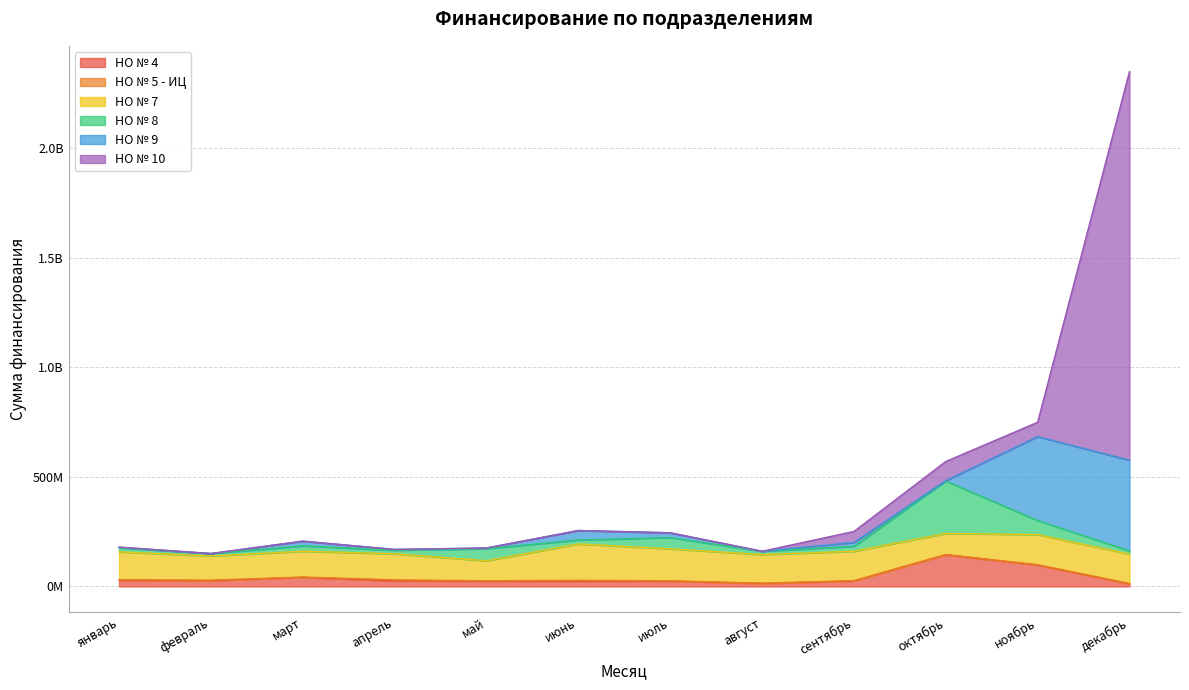

Reading left to right, transcribe all the data shown in this chart.

НО № 4: январь=27933347	февраль=26411341	март=41326011	апрель=25550095	май=24060719	июнь=23794307	июль=24122899	август=13385012	сентябрь=24811638	октябрь=144126536	ноябрь=97544203	декабрь=11666947
НО № 5 - ИЦ: январь=2323526	февраль=2284370	март=1632700	апрель=4641184	май=1639959	июнь=4097509	июль=1590559	август=1590559	сентябрь=1590559	октябрь=1590559	ноябрь=1590559	декабрь=1848585
НО № 7: январь=127326984	февраль=110138601	март=117468675	апрель=118610206	май=91362729	июнь=165745661	июль=145828476	август=130189611	сентябрь=133992787	октябрь=95967059	ноябрь=137307613	декабрь=133928553
НО № 8: январь=18486100	февраль=11245600	март=24544000	апрель=16315000	май=55124000	июнь=18035000	июль=51328400	август=15253500	сентябрь=22688800	октябрь=239322000	ноябрь=64417000	декабрь=15092000
НО № 9: январь=3173025	февраль=0	март=21541131	апрель=3606521	май=3165405	июнь=43421567	июль=21780686	август=0	сентябрь=17250037	октябрь=1378143	ноябрь=382406354	декабрь=413053410
НО № 10: январь=0	февраль=0	март=0	апрель=0	май=0	июнь=0	июль=0	август=0	сентябрь=50410193	октябрь=87568374	ноябрь=65647028	декабрь=1773131456